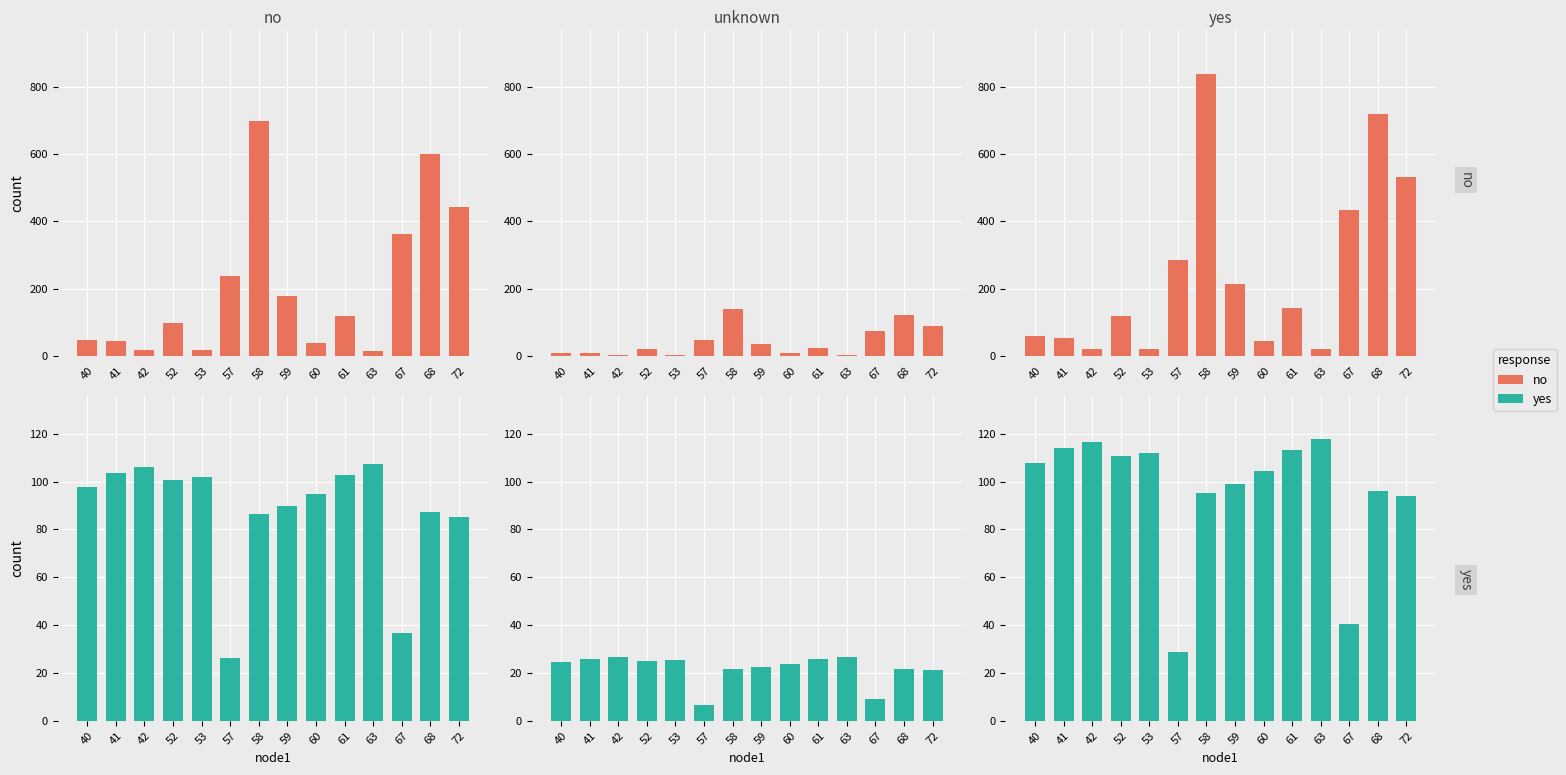

How many bars are there in each group?

2